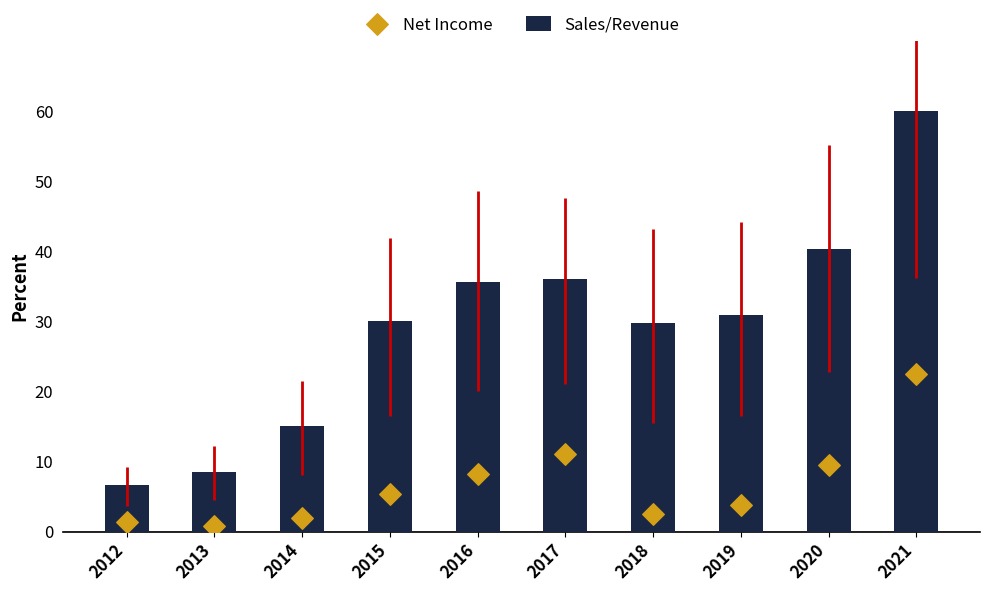

At which category is the sum across all series the highest?

2021